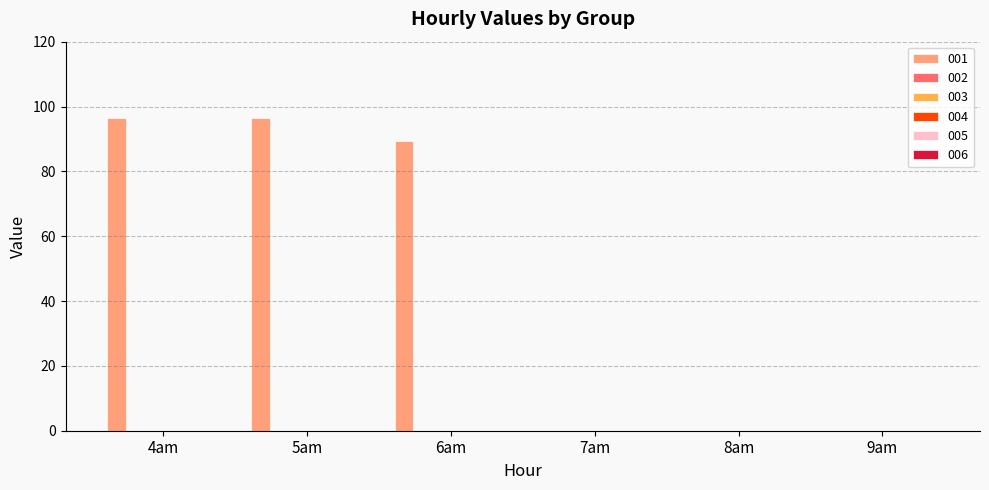

What is the sum of all values?

282.1